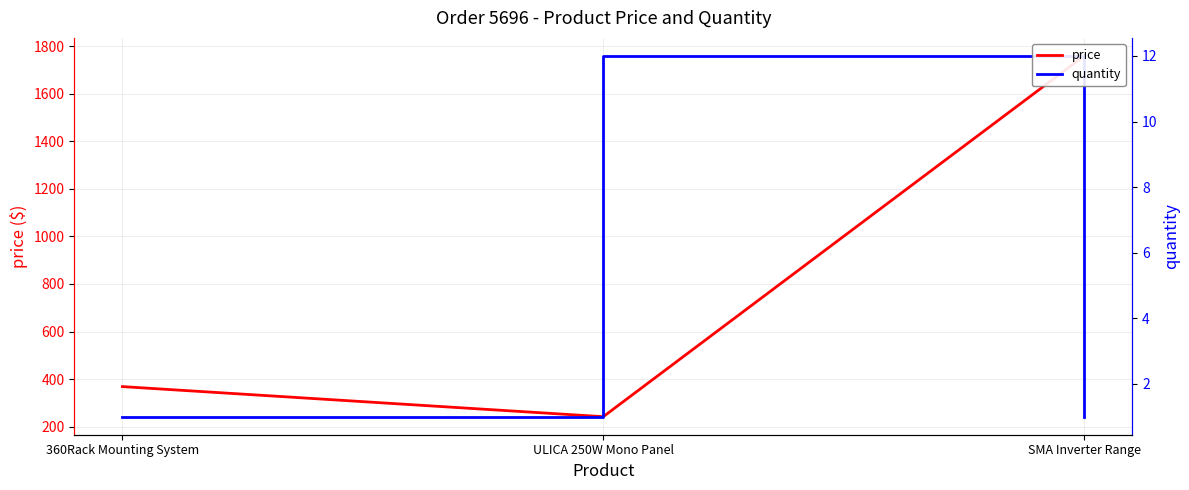

What is the value of the quantity point at the 3rd from the left?

1.0